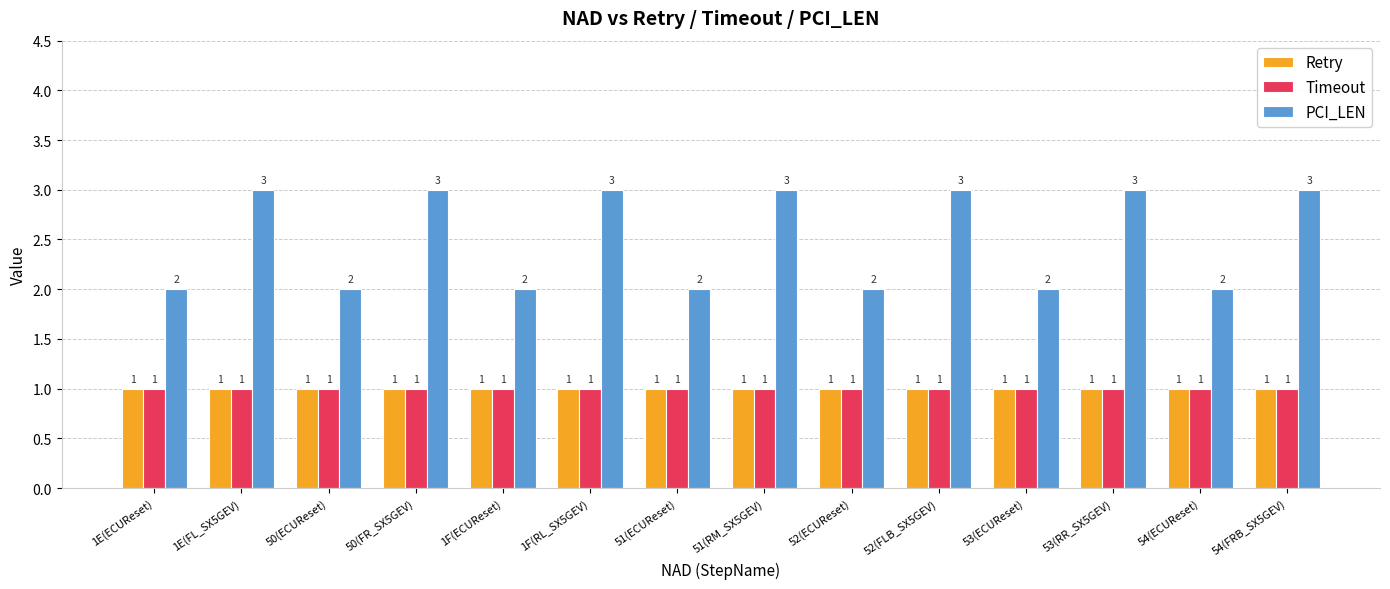

Read the PCI_LEN value at 52(FLB_SX5GEV).

3